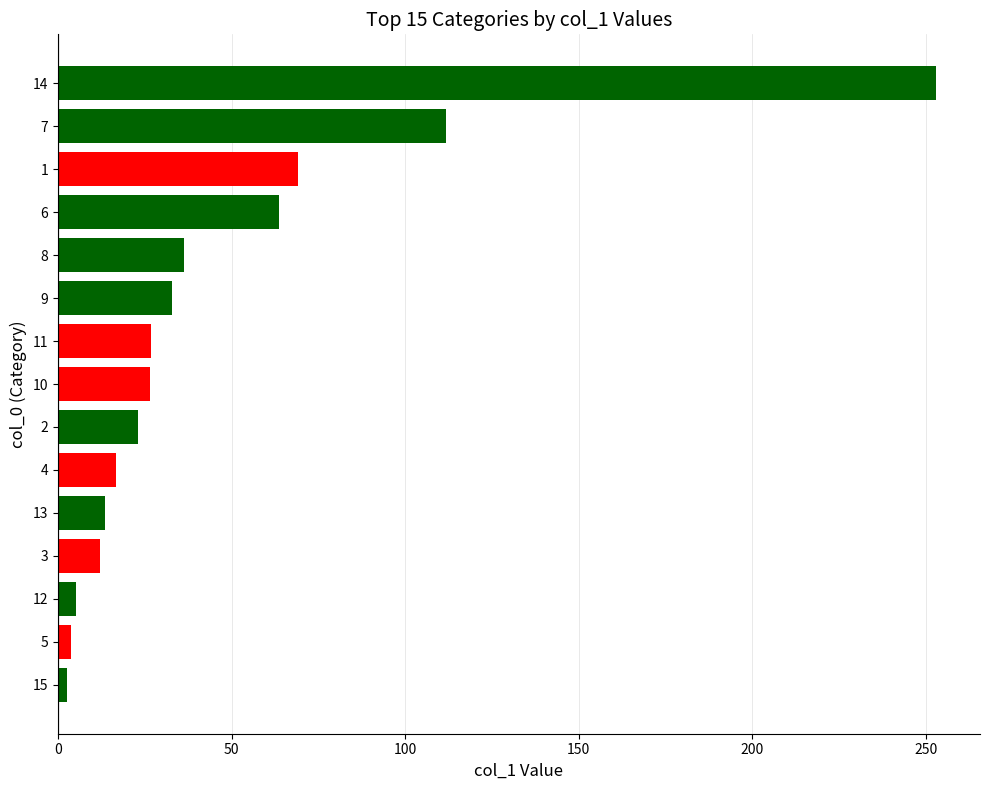

True or false: the data shows 64.2 at 7.

False